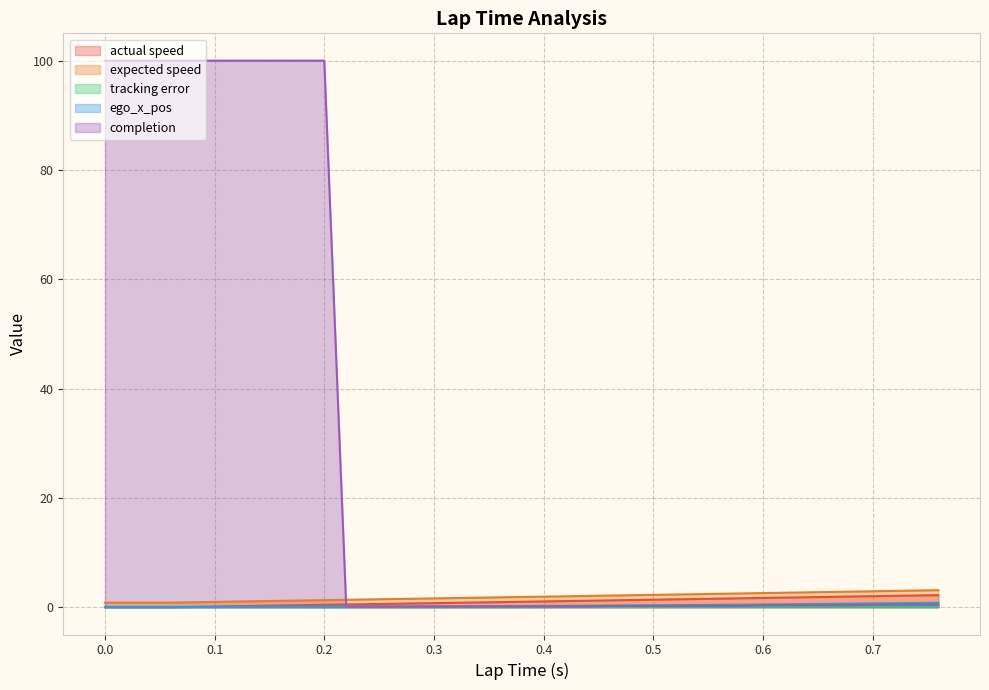

Is the value of tracking error at 0.42 greater than the value of actual speed at 0.3?

No